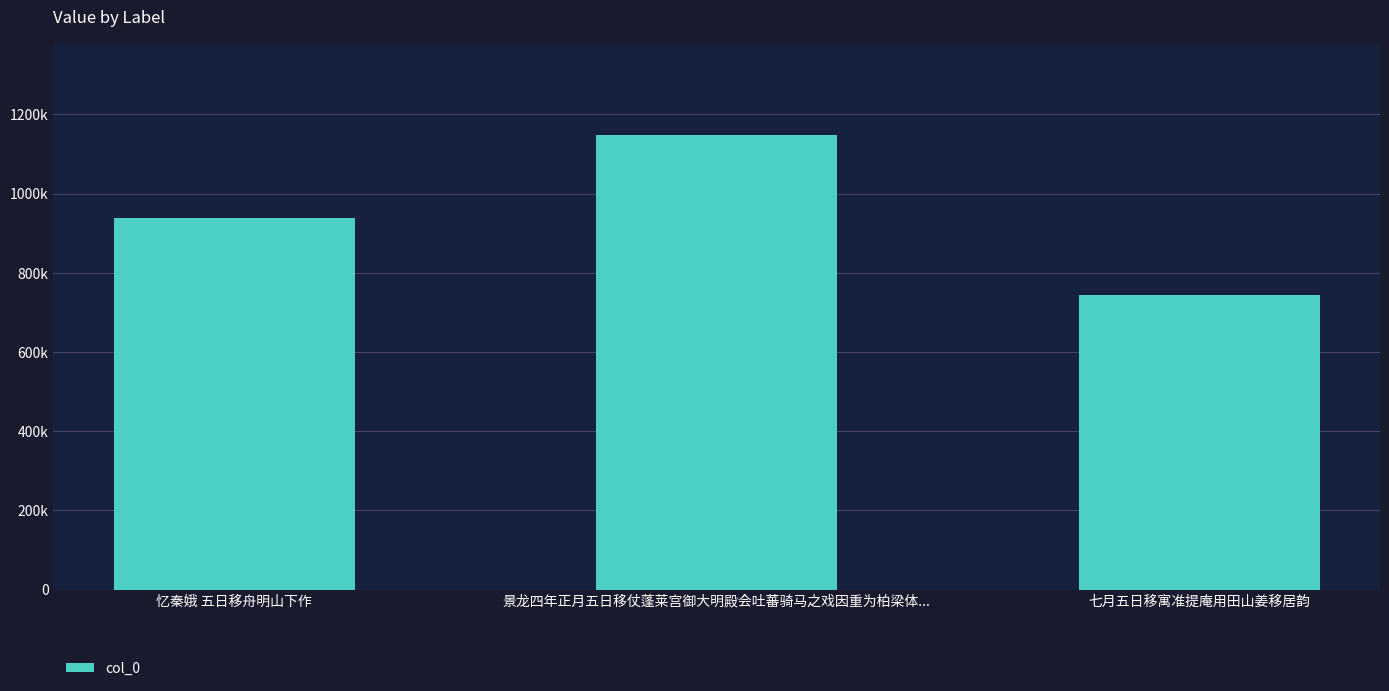

How many bars are there in total?

3